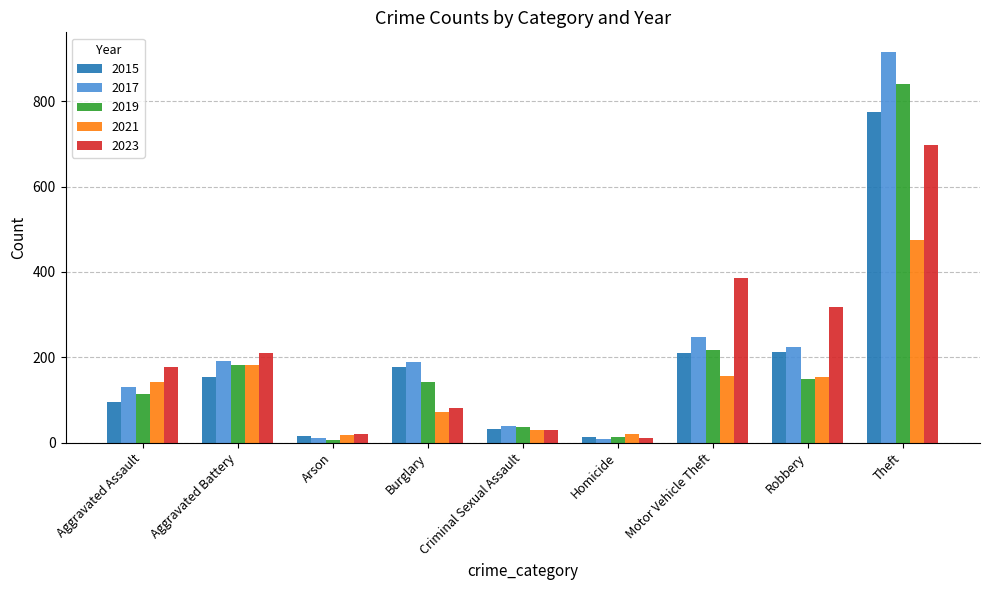

How many data points does each series have?

9